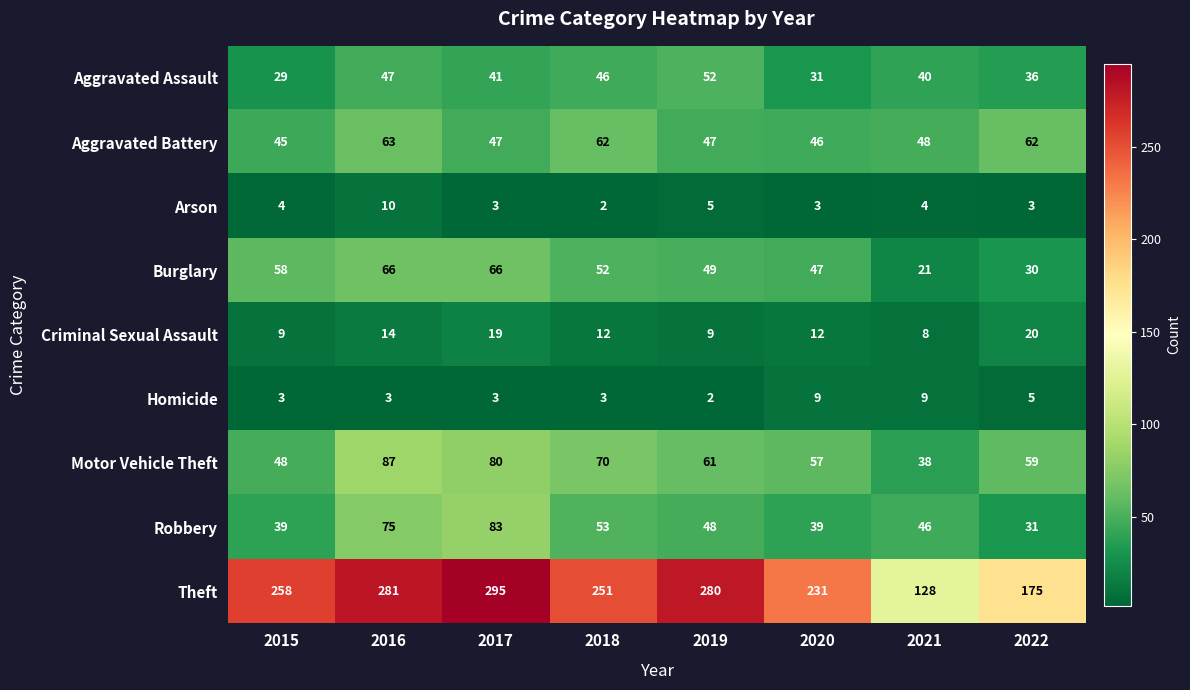

What is the total value across all series at 2022?

421